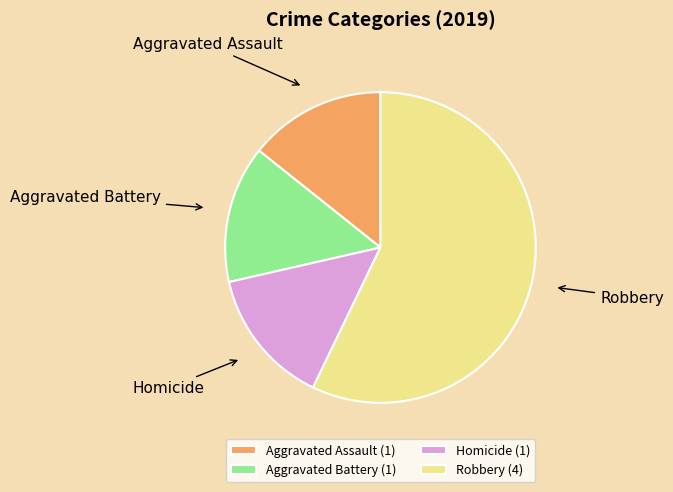

Which slice is the largest?

Robbery (4)